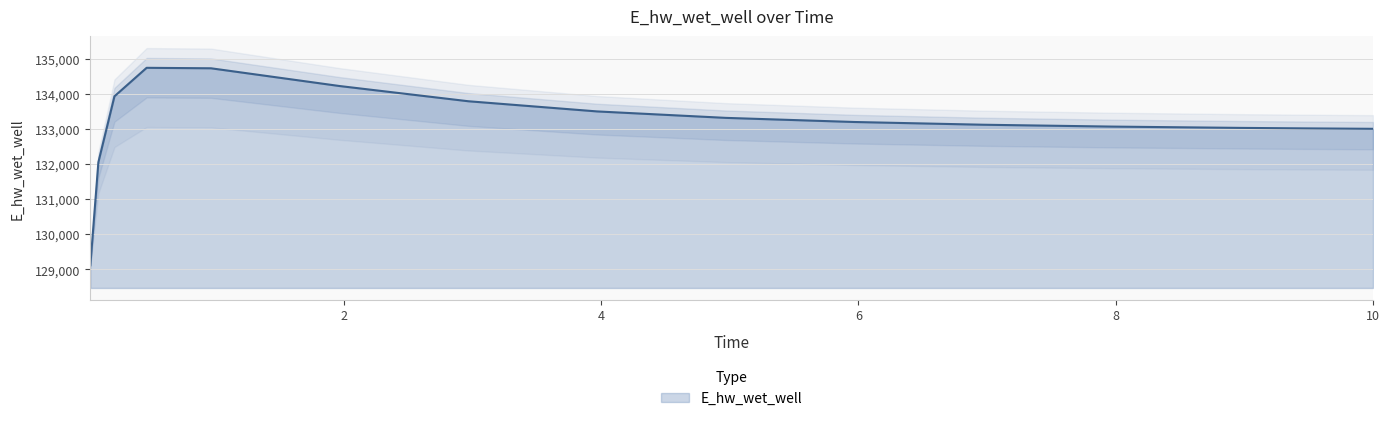

Rank the categories by value from lowest to highest.

0.03125, 0.09375, 10.0, 9.46875, 8.96875, 7.96875, 6.96875, 5.96875, 4.96875, 3.96875, 2.96875, 0.21875, 1.96875, 0.96875, 0.46875